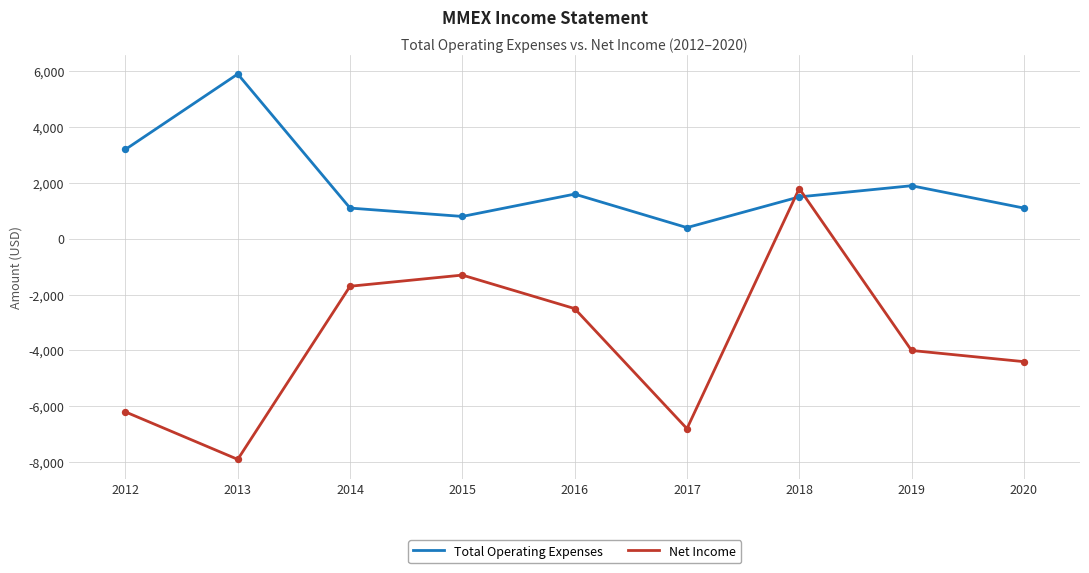

Which series has the largest total across all categories?

Total Operating Expenses